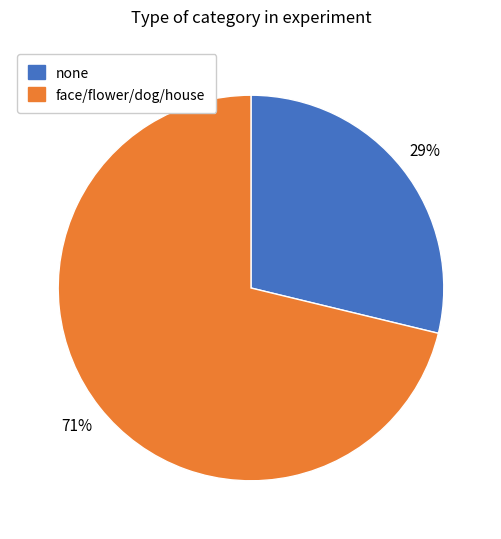

Count the number of slices in the pie.

2